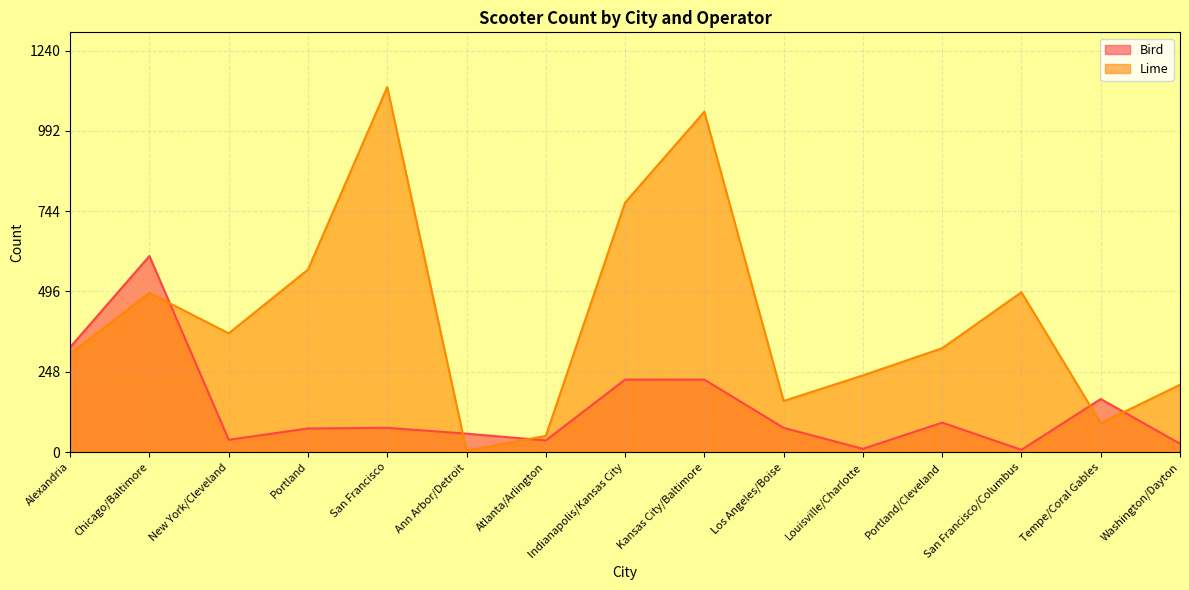

Reading left to right, list all the values displayed in this chart.

Bird: 324	606	38	73	75	57	36	224	224	75	10	91	7	164	26
Lime: 304	492	367	564	1128	4	50	771	1052	158	237	321	494	89	208